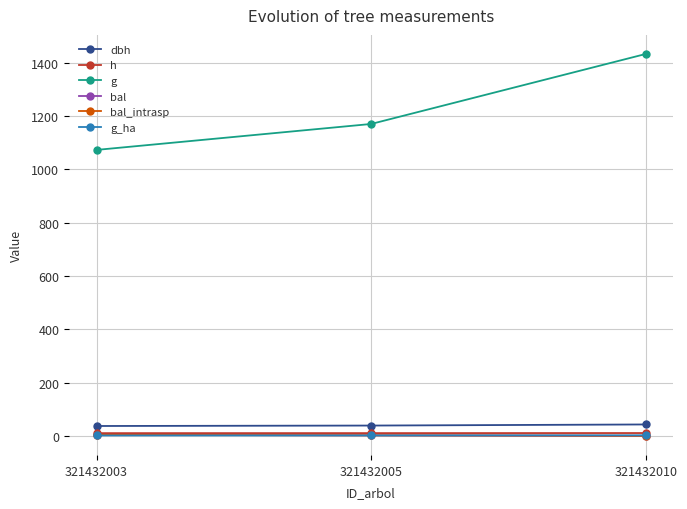

List the series in order of their peak value, highest first.

g, dbh, h, bal, bal_intrasp, g_ha